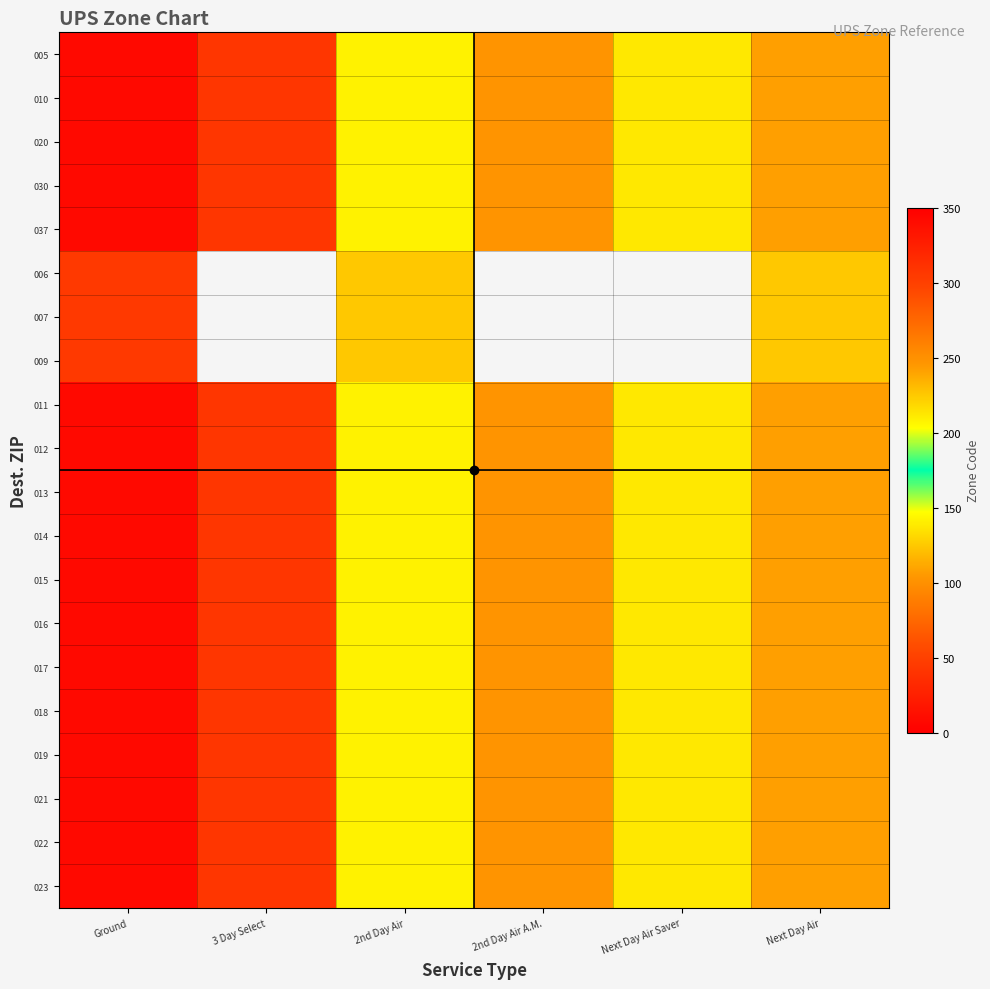

At 3 Day Select, list the series in order from smallest to largest.

005, 010, 020, 030, 037, 006, 007, 009, 011, 012, 013, 014, 015, 016, 017, 018, 019, 021, 022, 023